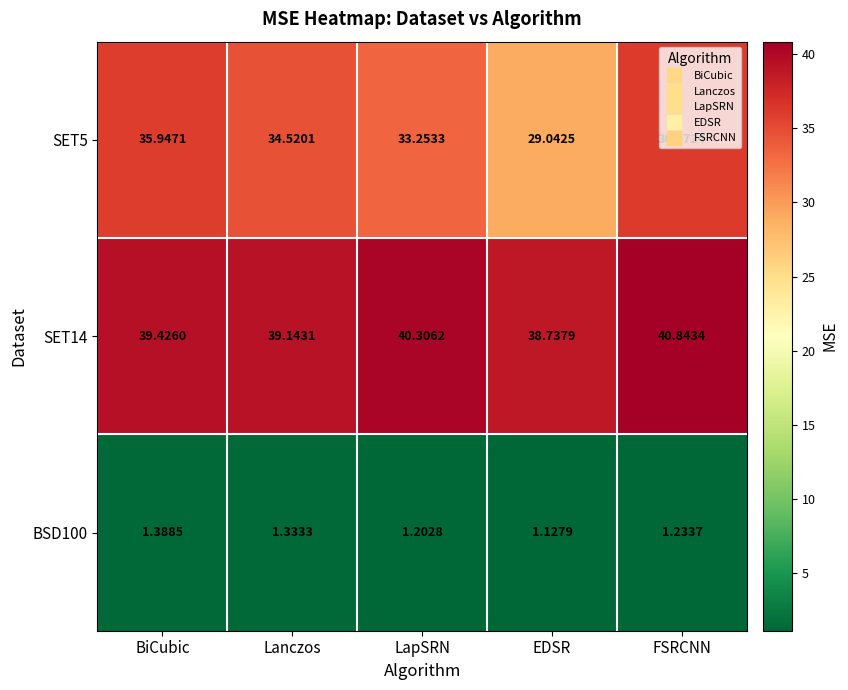

List the labels in order of SET5 value, smallest first.

EDSR, LapSRN, Lanczos, BiCubic, FSRCNN